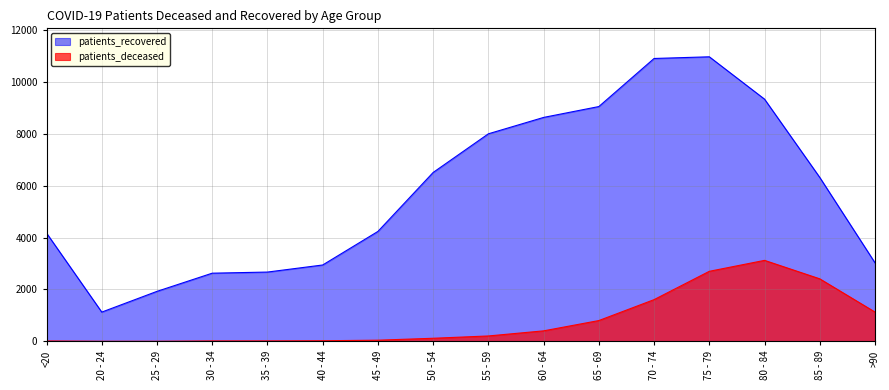

At which category does patients_recovered reach its first local peak?

75 - 79